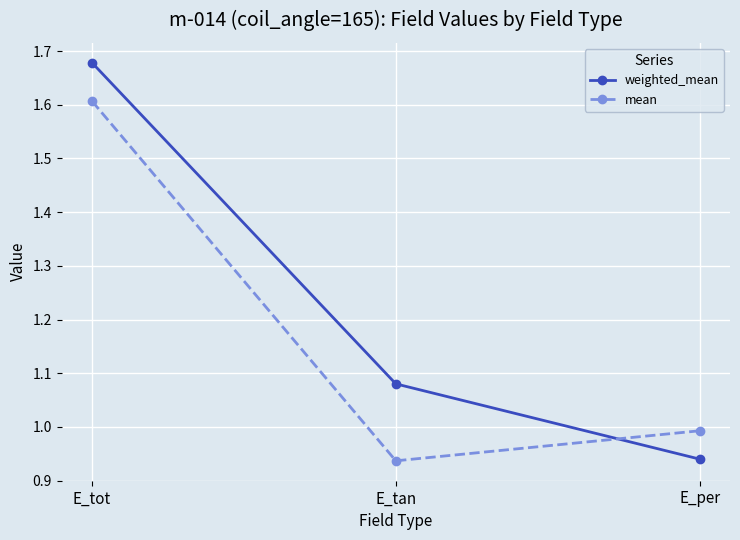

True or false: mean has a value of 1.7 at E_per.

False